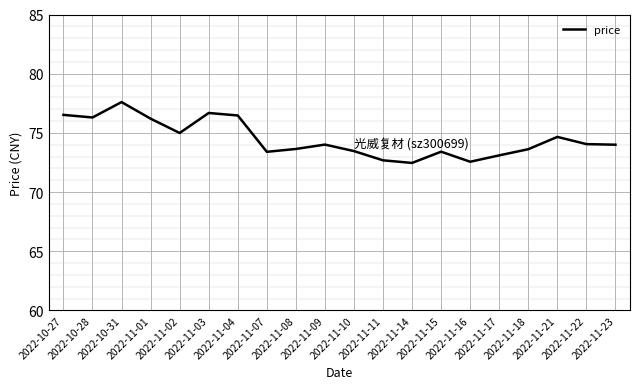

Where is the data nearest to the value 75?

2022-11-02